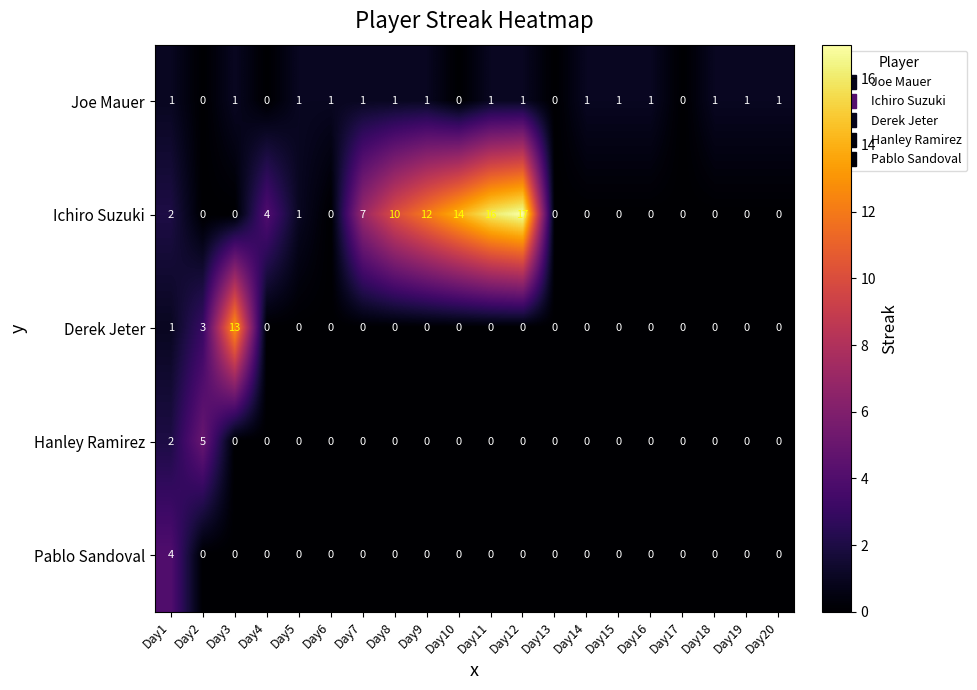

At how many categories does at least one series exceed 11?

5